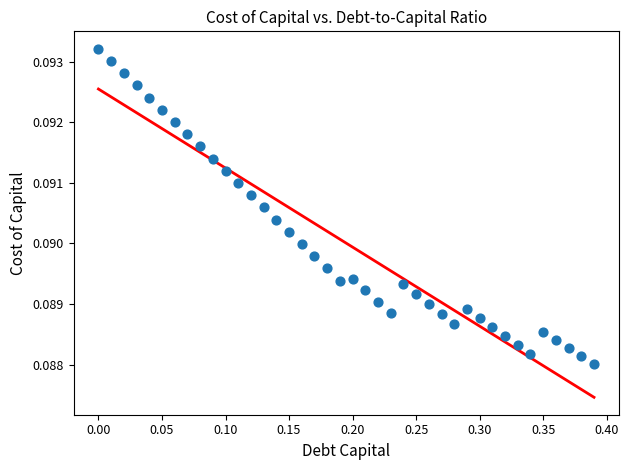

What is the range of X values (max minus min)?

0.4